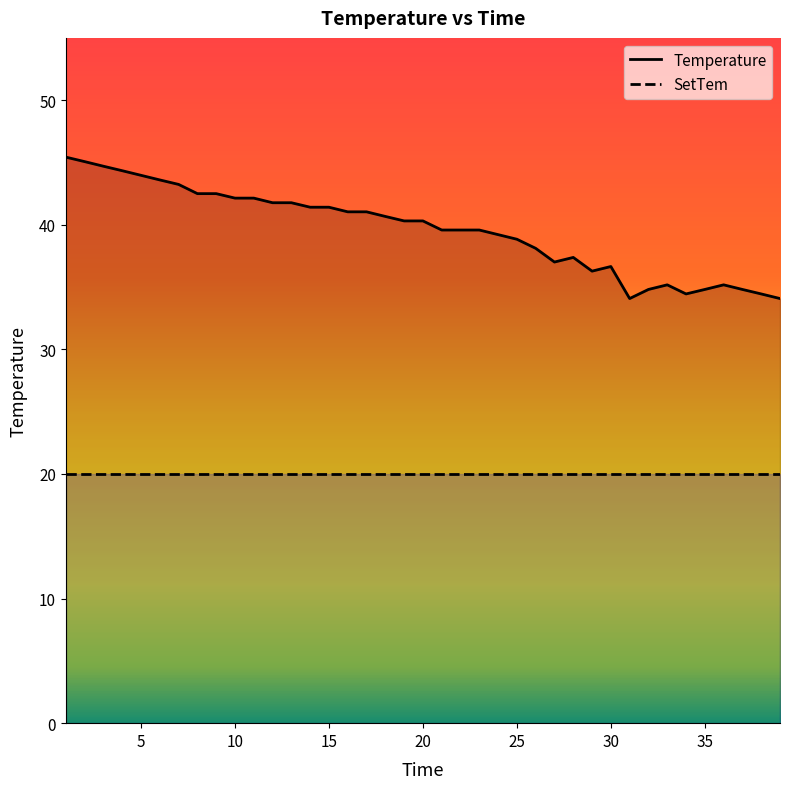

Is it true that the value at 36 is 17.1?

False